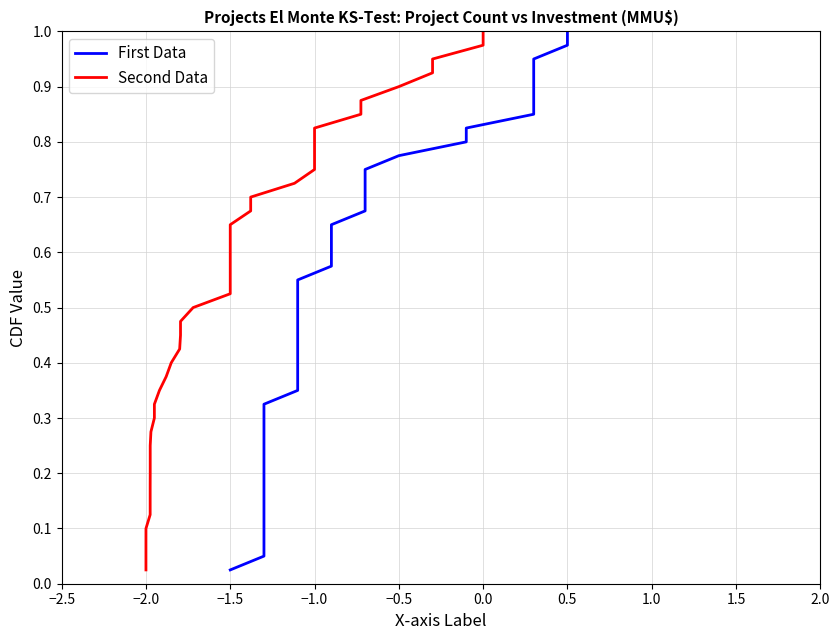

Reading left to right, transcribe all the data shown in this chart.

First Data: 0.0	0.1	0.1	0.1	0.1	0.1	0.2	0.2	0.2	0.2	0.3	0.3	0.3	0.3	0.4	0.4	0.4	0.5	0.5	0.5	0.5	0.6	0.6	0.6	0.6	0.7	0.7	0.7	0.7	0.8	0.8	0.8	0.8	0.8	0.9	0.9	0.9	0.9	1.0	1.0
Second Data: 0.0	0.1	0.1	0.1	0.1	0.1	0.2	0.2	0.2	0.2	0.3	0.3	0.3	0.3	0.4	0.4	0.4	0.5	0.5	0.5	0.5	0.6	0.6	0.6	0.6	0.7	0.7	0.7	0.7	0.8	0.8	0.8	0.8	0.8	0.9	0.9	0.9	0.9	1.0	1.0